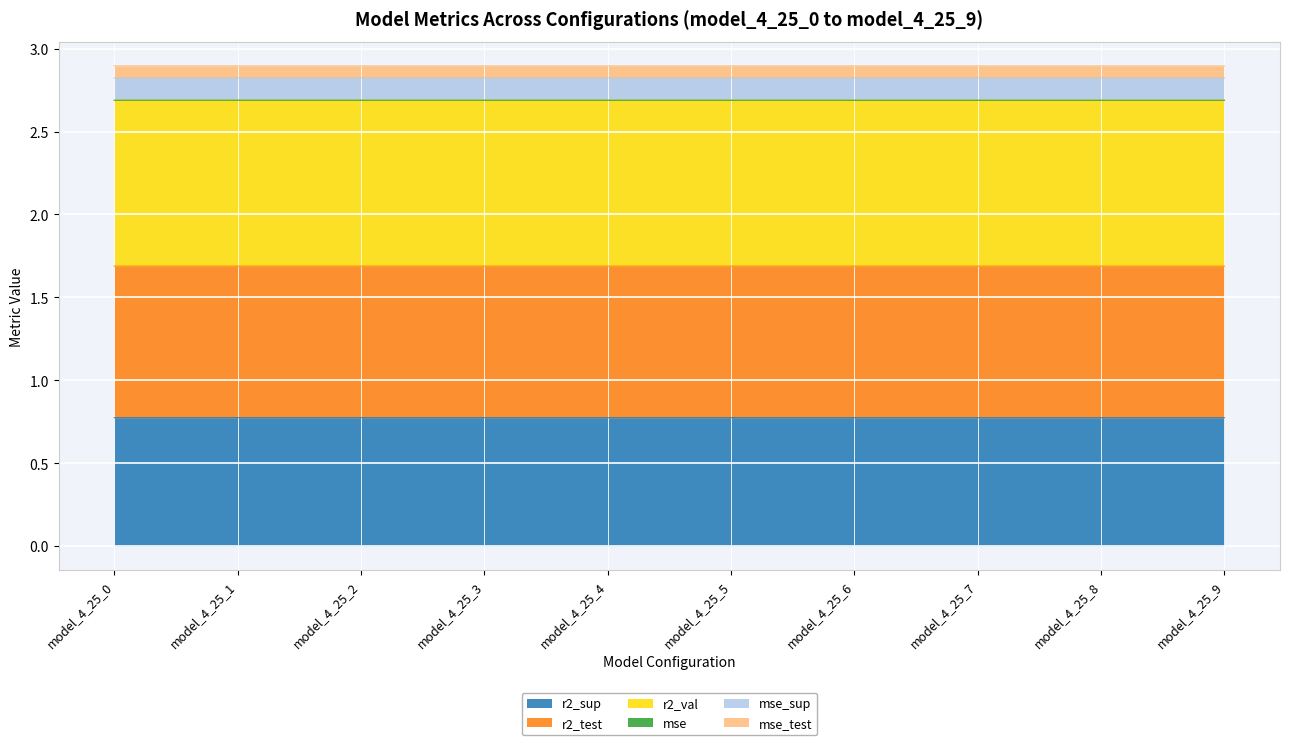

True or false: r2_sup and mse cross at least once.

False